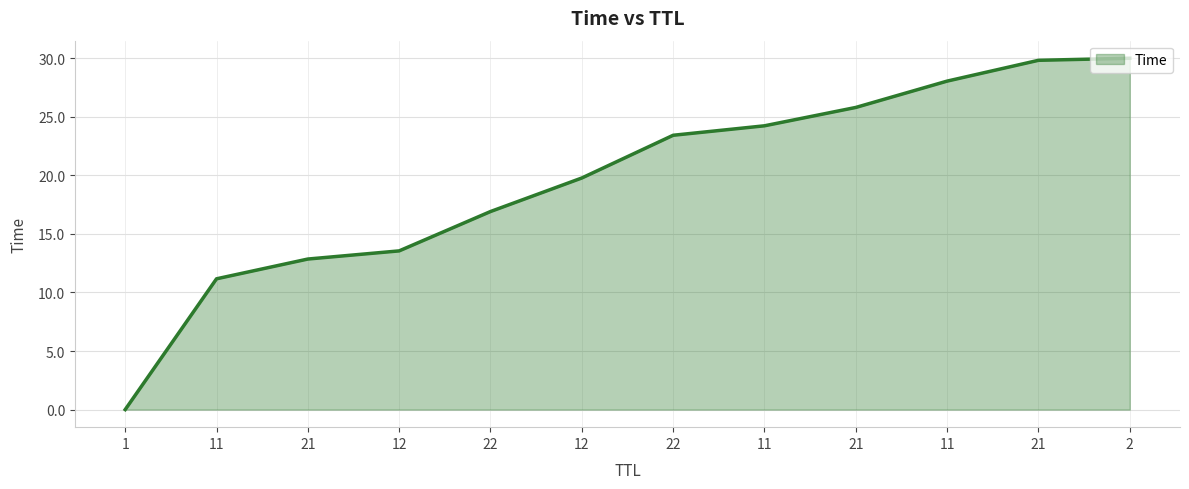

What is the approximate value at 21?

29.8